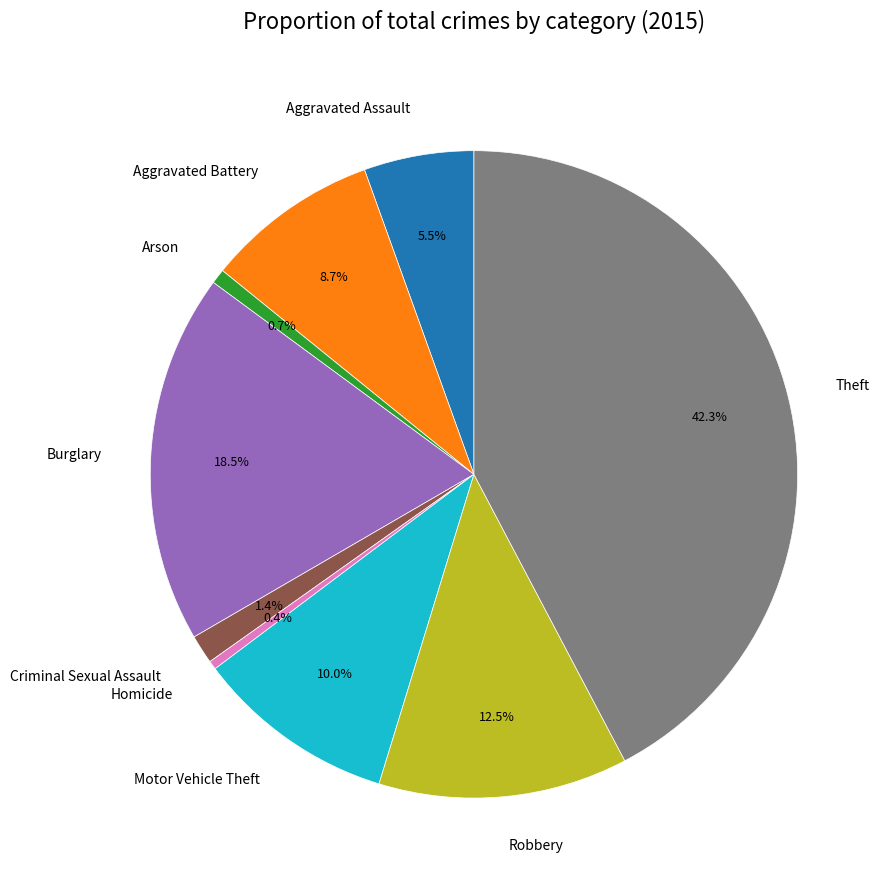

To the nearest percent, what is the difference between the largest and smallest slice percentages?

42%